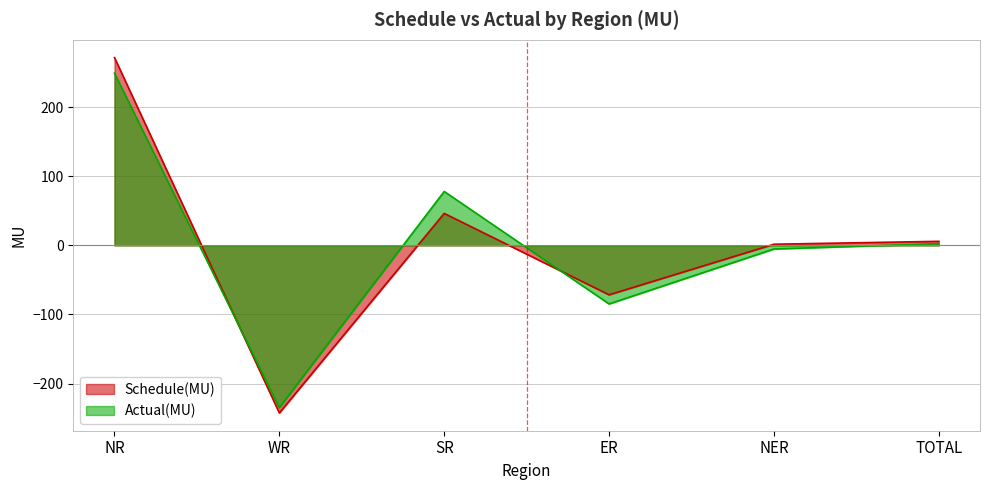

Which series has the widest spread of values?

Schedule(MU)